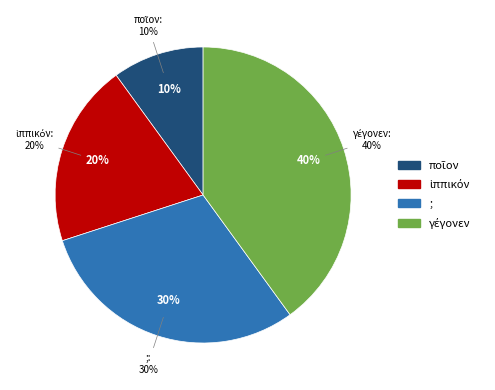

How many segments does this pie chart have?

4